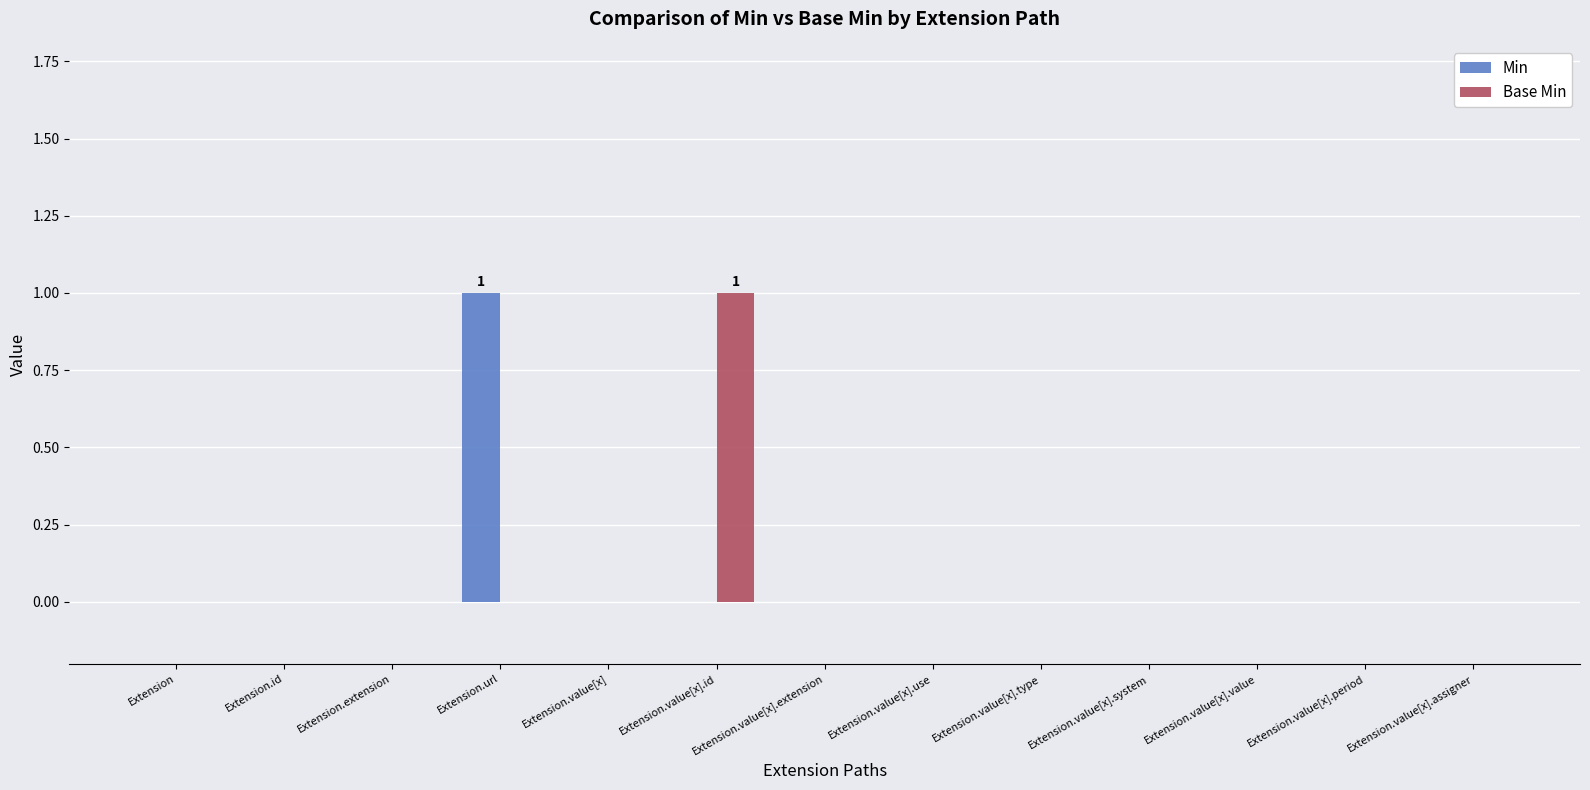

At which label does Min reach its peak?

Extension.url